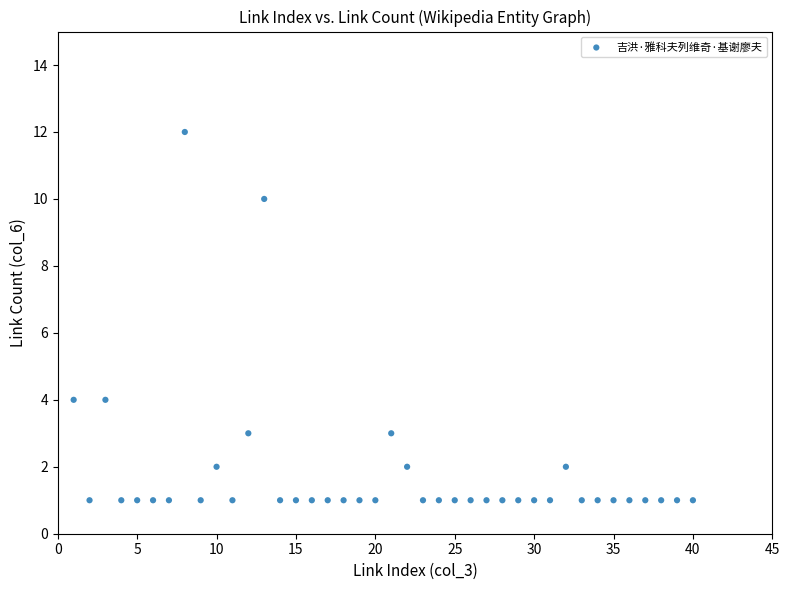

What is the range of X values (max minus min)?

39